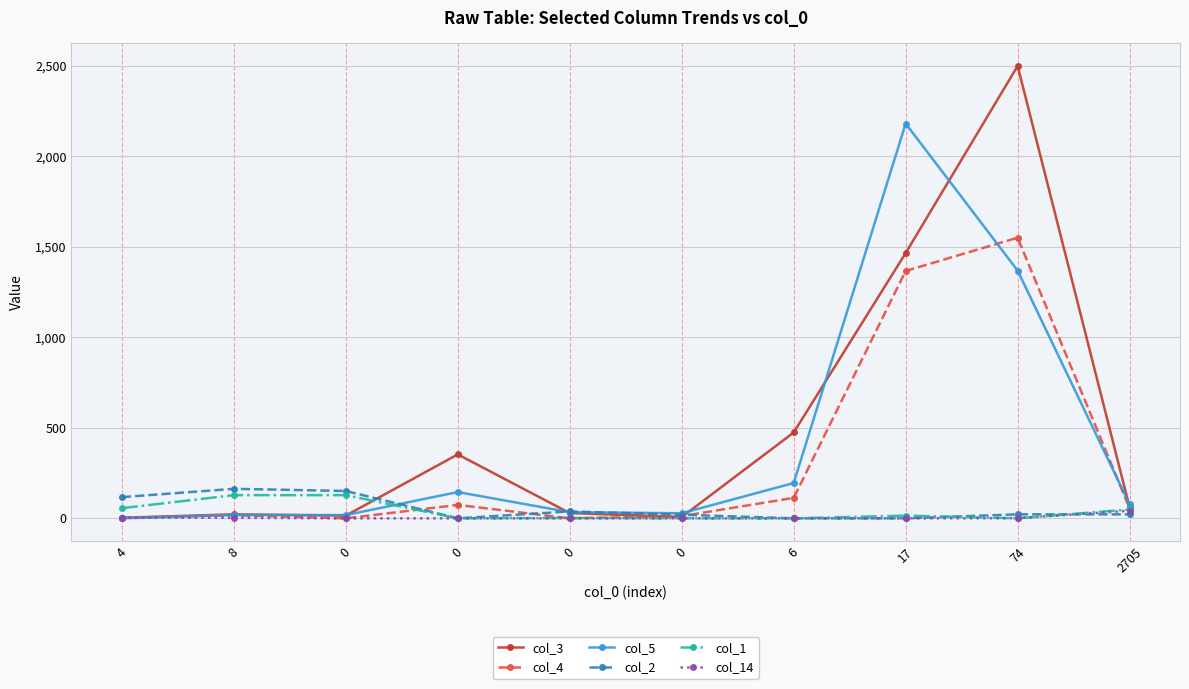

True or false: col_1 and col_2 intersect in this chart.

True